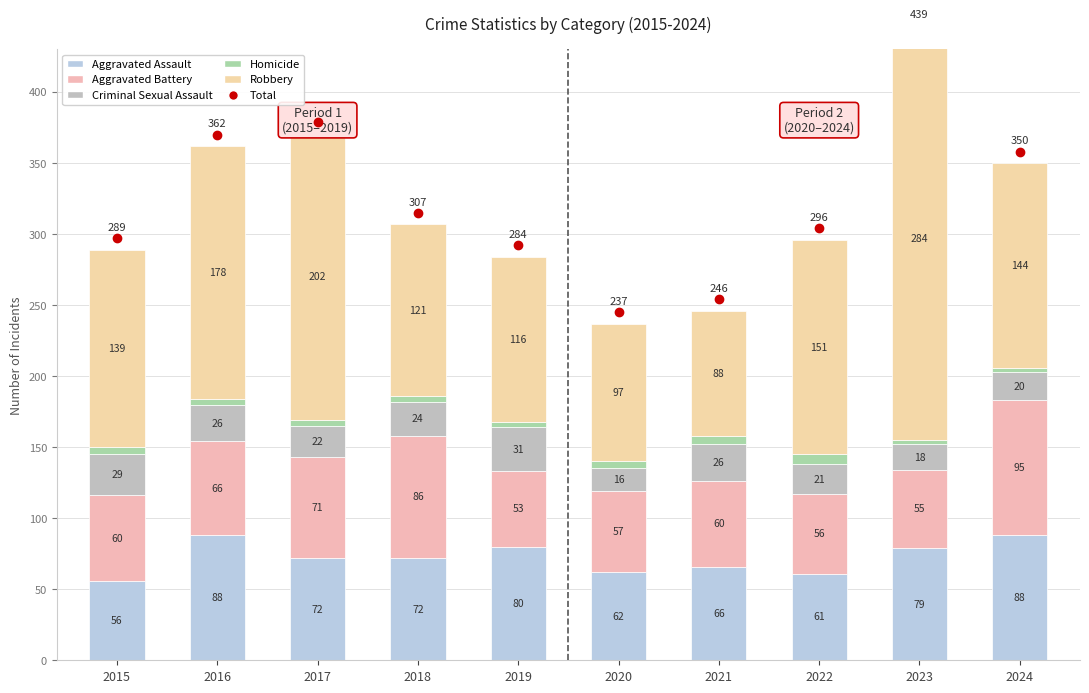

Reading left to right, extract all data points from this chart.

Aggravated Assault: 56	88	72	72	80	62	66	61	79	88
Aggravated Battery: 60	66	71	86	53	57	60	56	55	95
Criminal Sexual Assault: 29	26	22	24	31	16	26	21	18	20
Homicide: 5	4	4	4	4	5	6	7	3	3
Robbery: 139	178	202	121	116	97	88	151	284	144